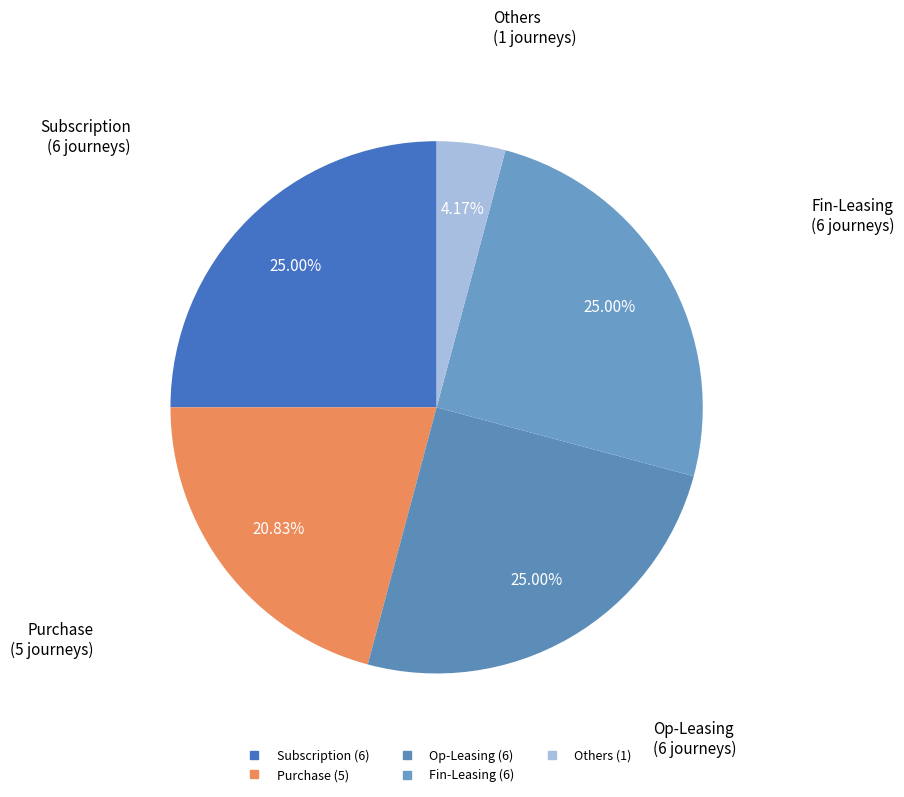

To the nearest percent, what portion does Purchase represent?

21%